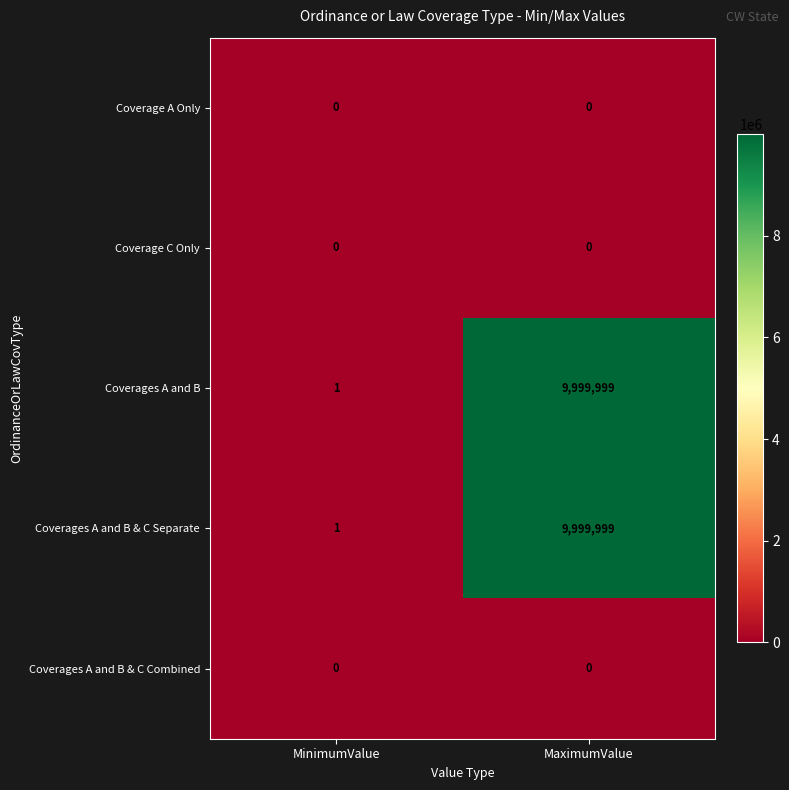

List the labels in order of Coverages A and B value, largest first.

MaximumValue, MinimumValue